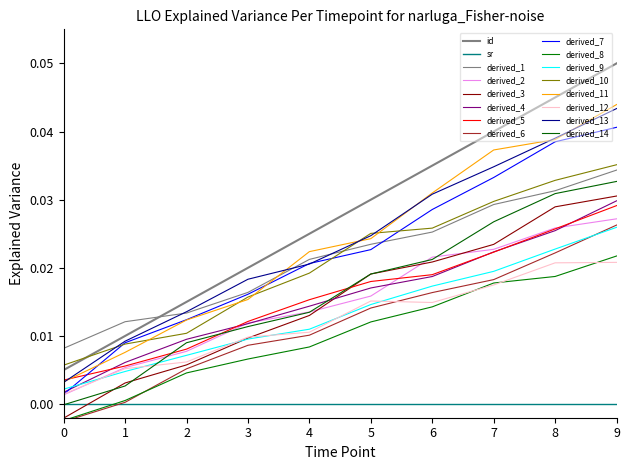

Is this an area chart (filled region under the line)?

No